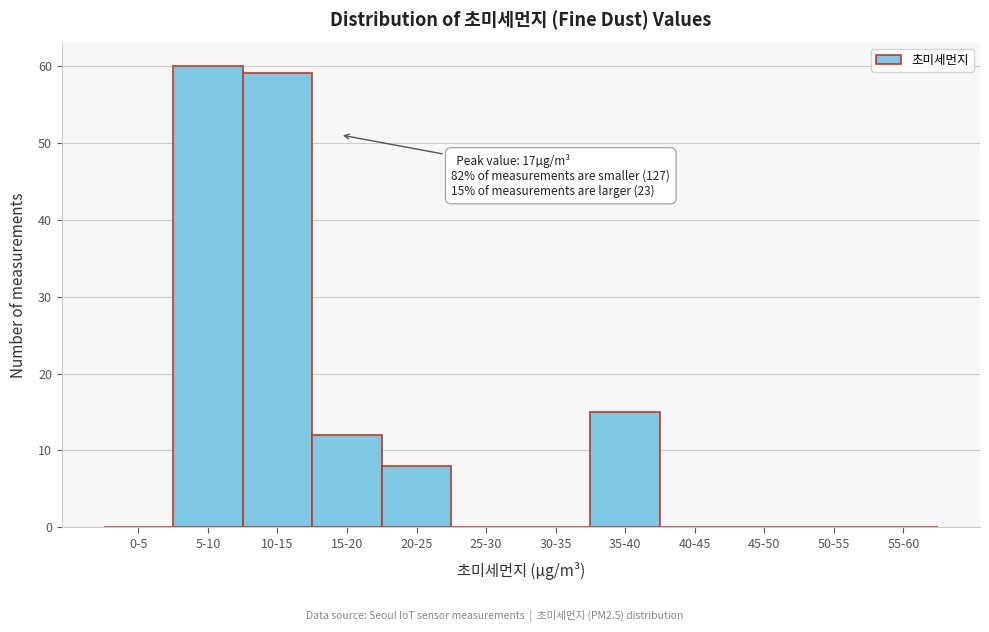

Reading right to left, list all the values displayed in this chart.

55-60=0	50-55=0	45-50=0	40-45=0	35-40=15	30-35=0	25-30=0	20-25=8	15-20=12	10-15=59	5-10=60	0-5=0